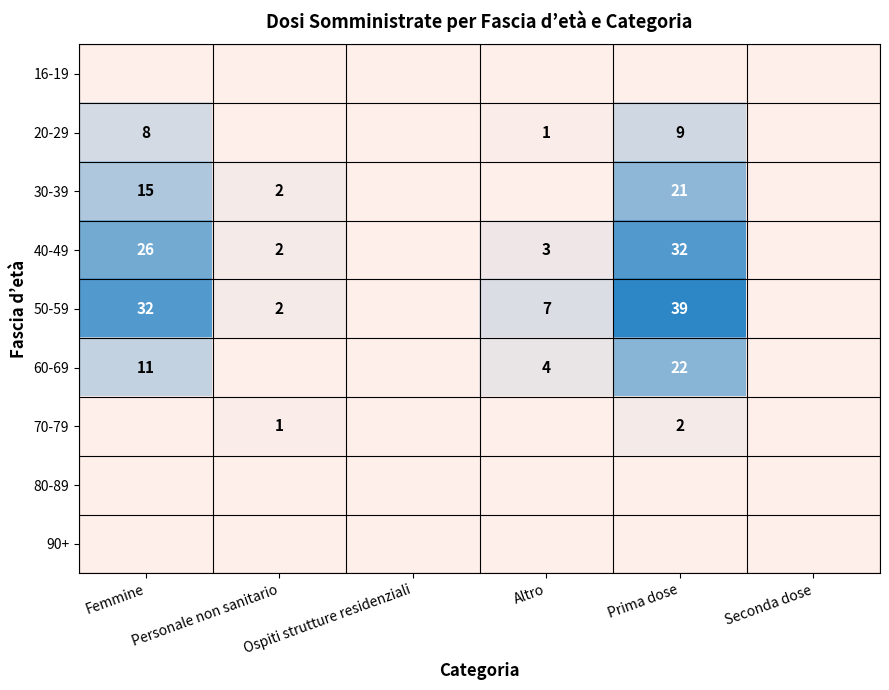

At which category is the sum across all series the highest?

Prima dose